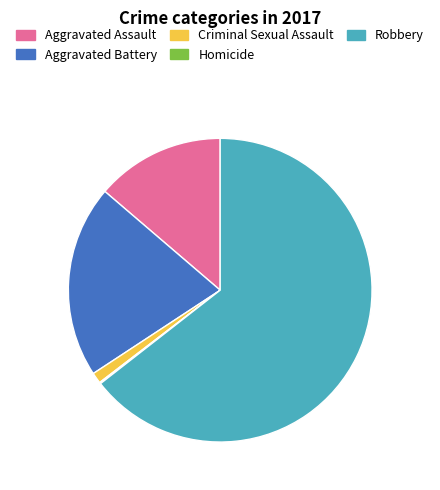

Approximately how many times larger is the value at Aggravated Battery compared to Aggravated Assault?

1.5